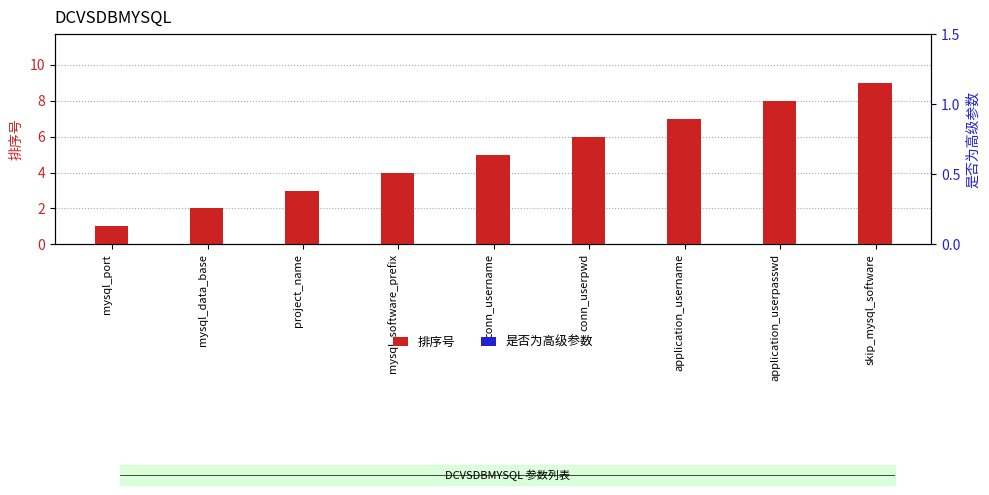

Which label corresponds to the largest value in the chart?

skip_mysql_software